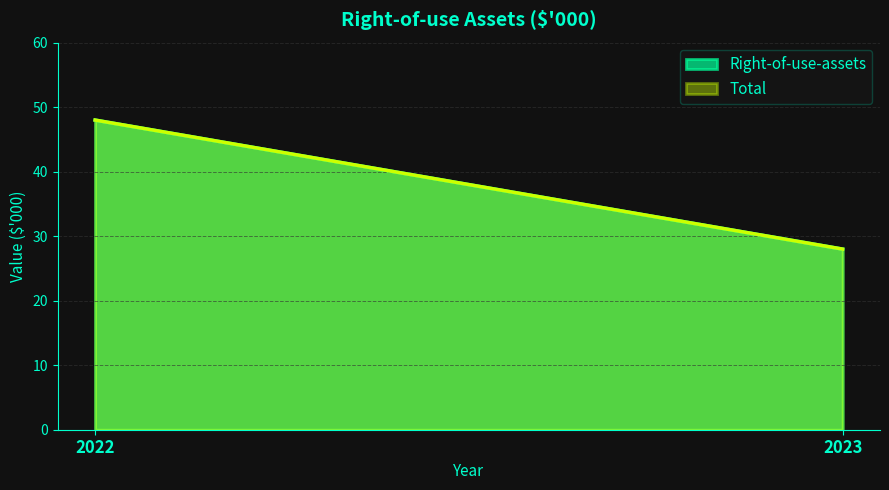

Reading right to left, what are all the values shown in this chart?

Right-of-use-assets: 28	48
Total: 28	48